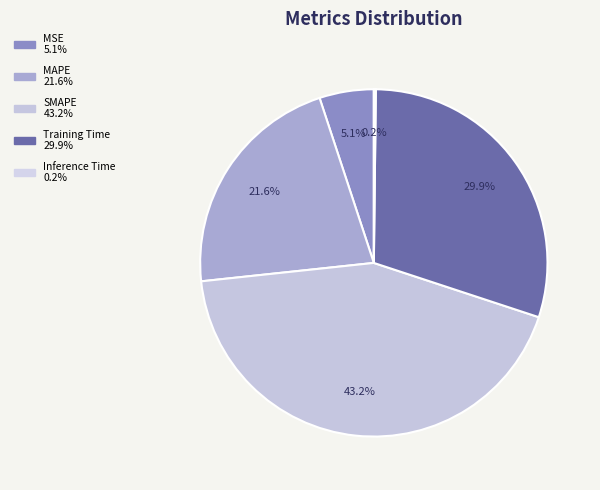

Count the number of slices in the pie.

5